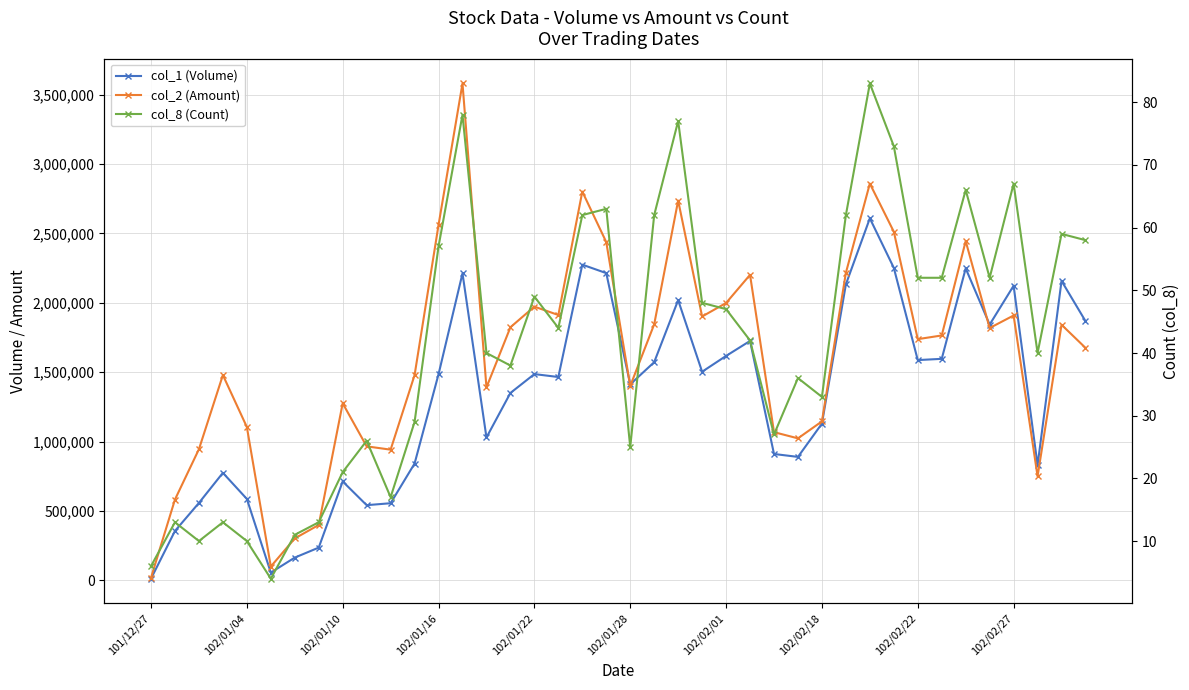

What value does the col_1 (Volume) series have at 33?

1596000